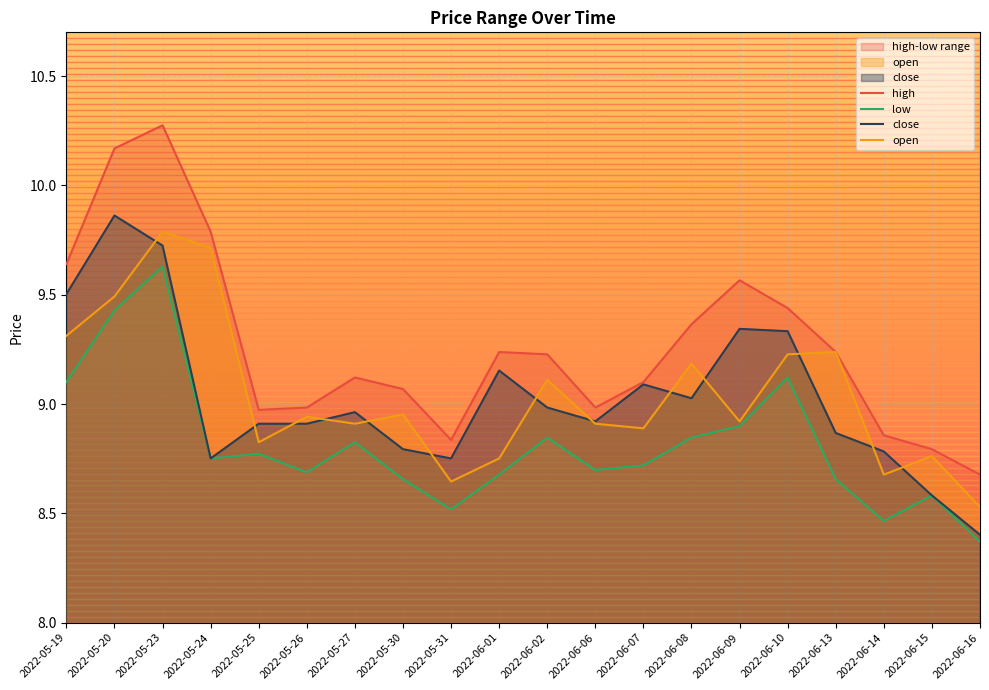

At how many categories does at least one series exceed 9?

13